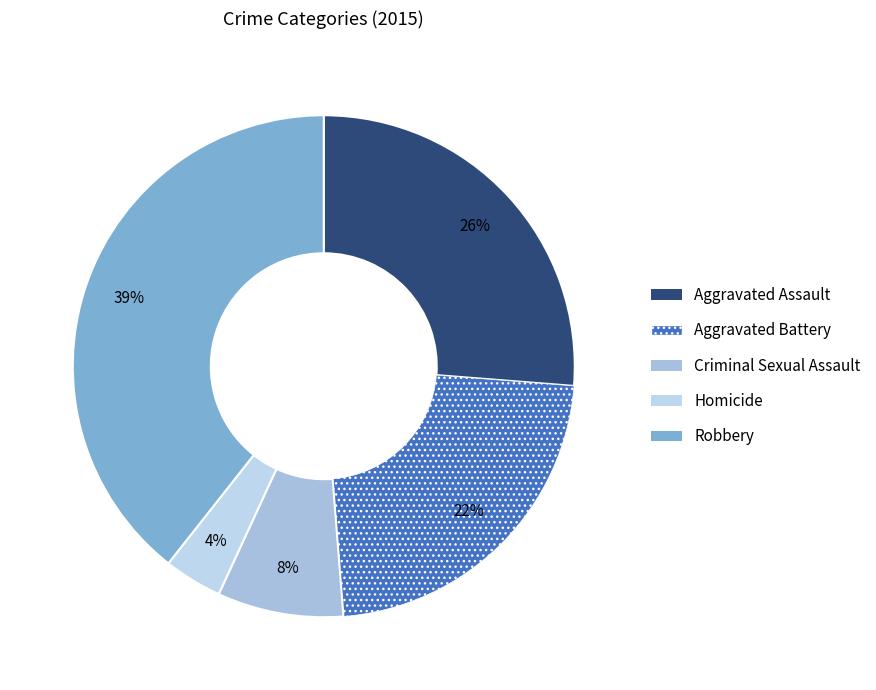

Which slice is the smallest?

Homicide